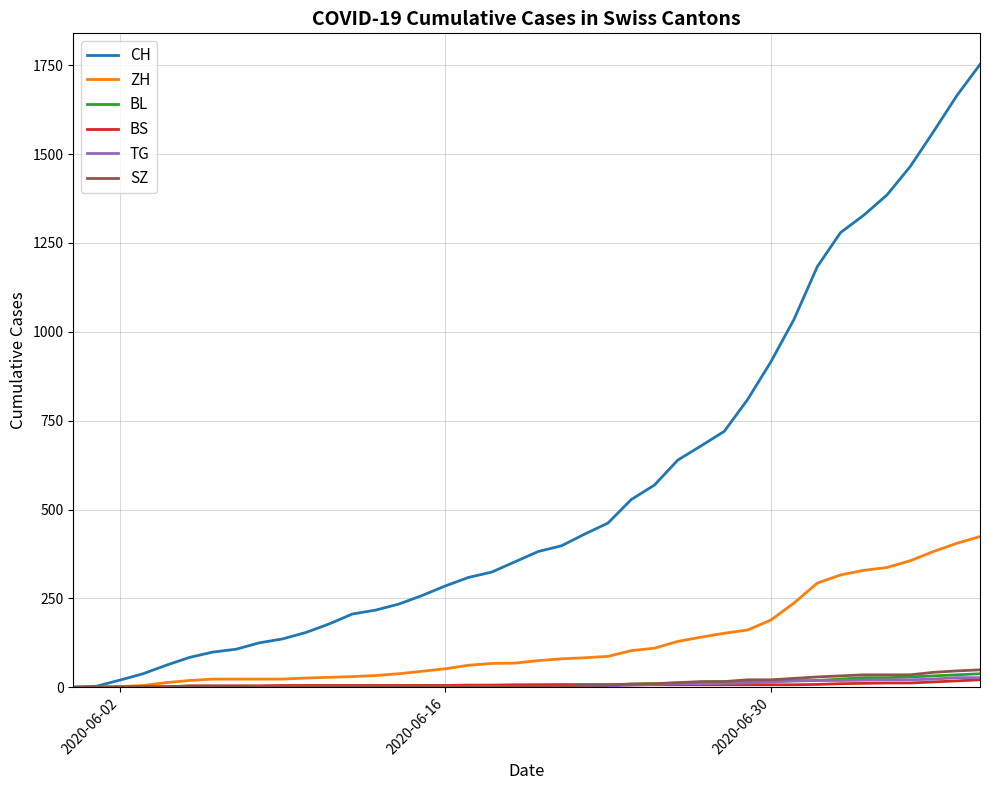

Which series has the widest spread of values?

CH